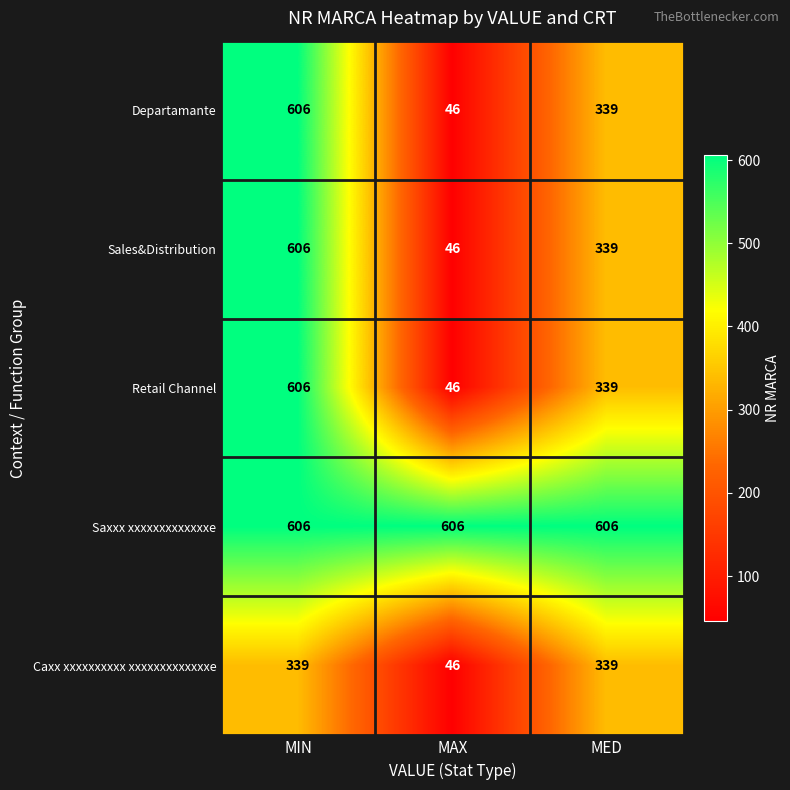

At which category is the sum across all series the highest?

MIN